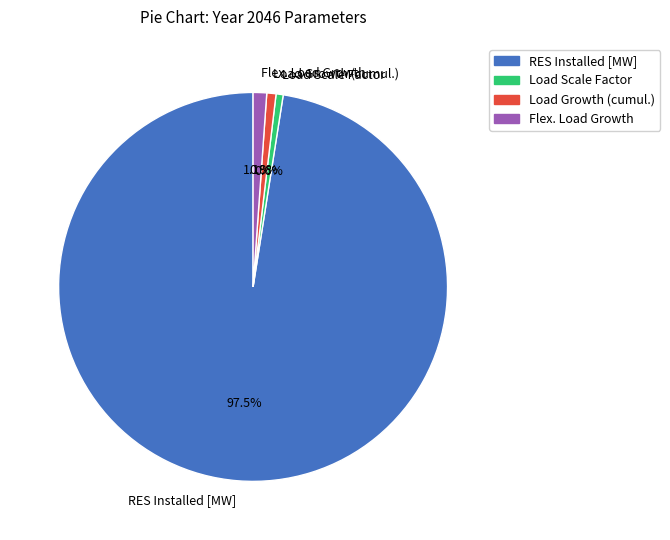

What is the largest slice in the pie chart?

RES Installed [MW]